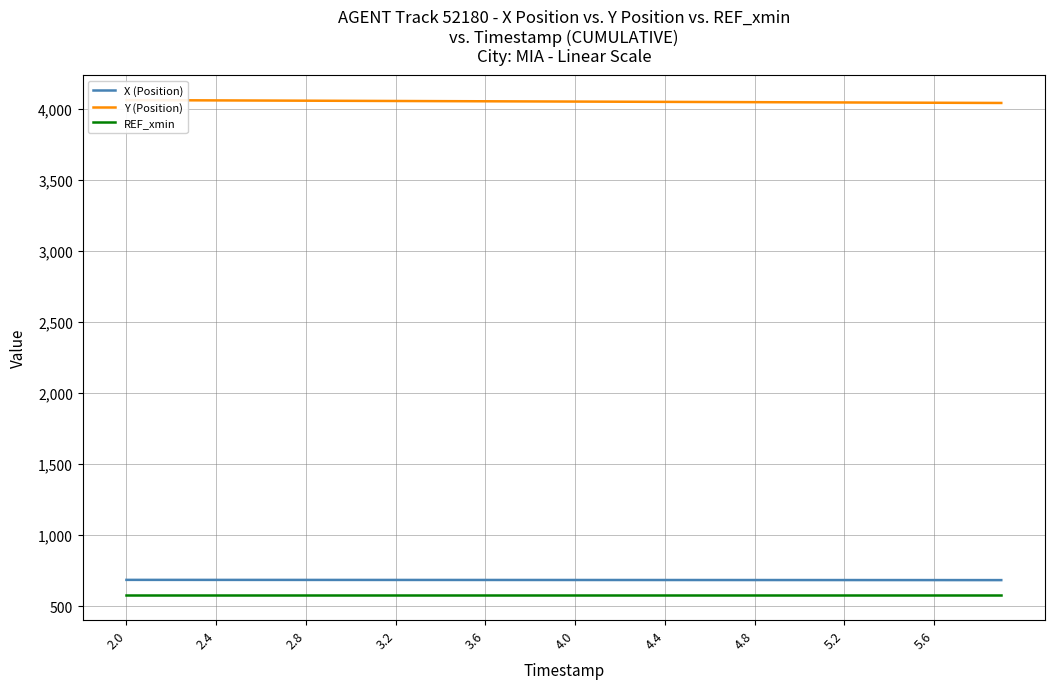

True or false: REF_xmin and X (Position) cross at least once.

False